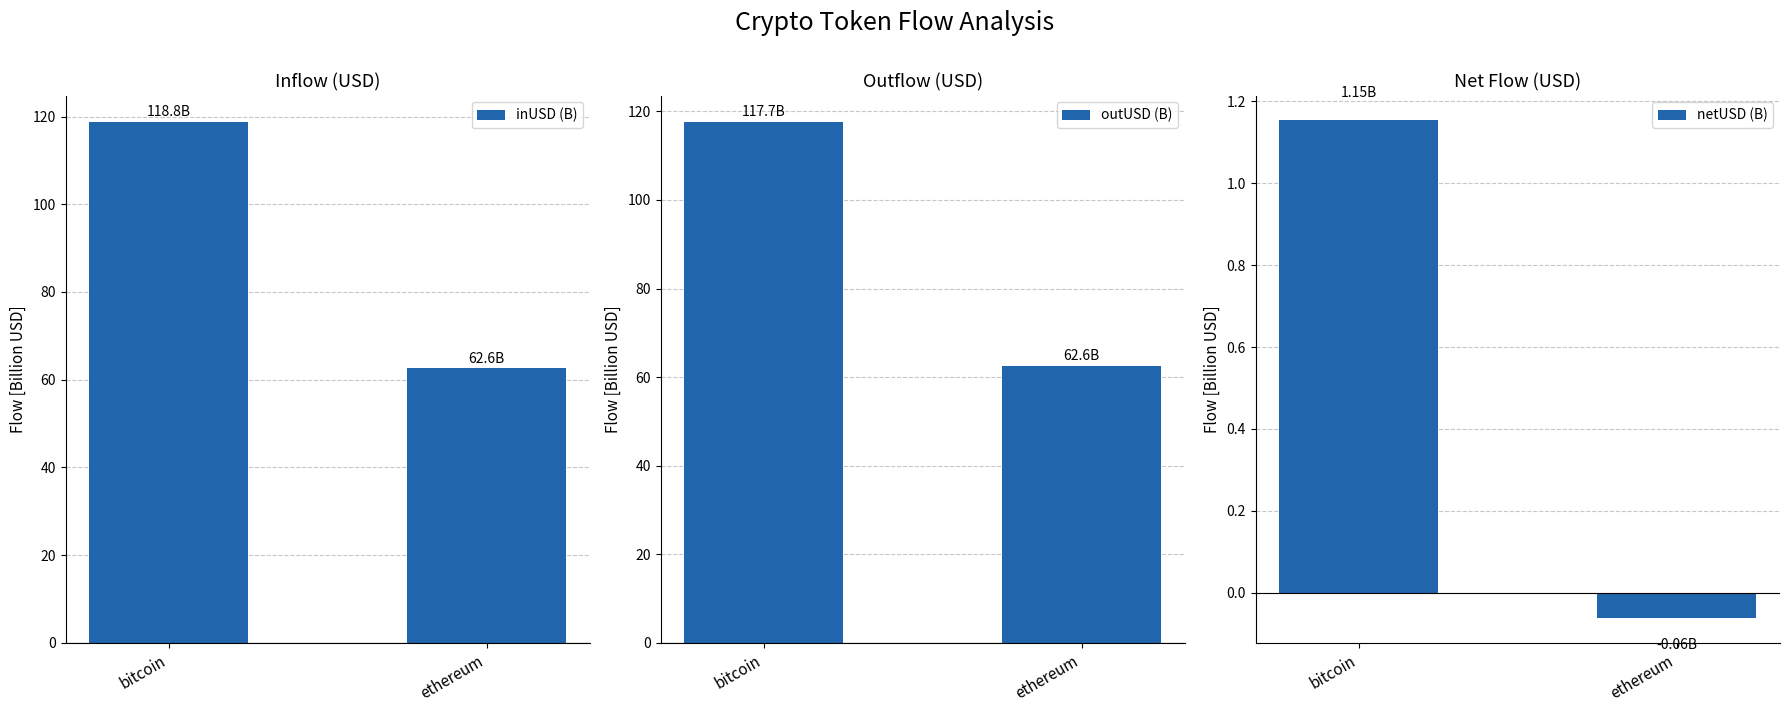

Between bitcoin and ethereum, which series saw the biggest shift?

inUSD (B)